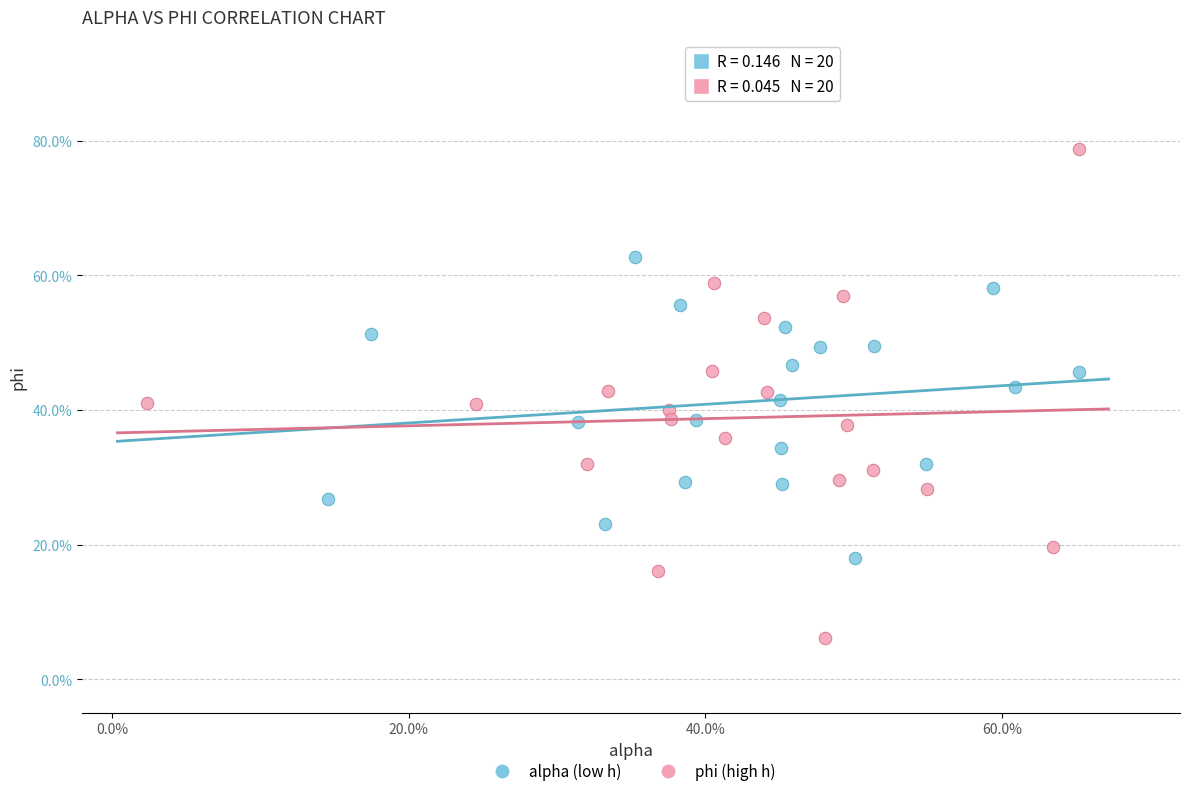

What are all the series names shown in the legend?

alpha (low h), phi (high h)